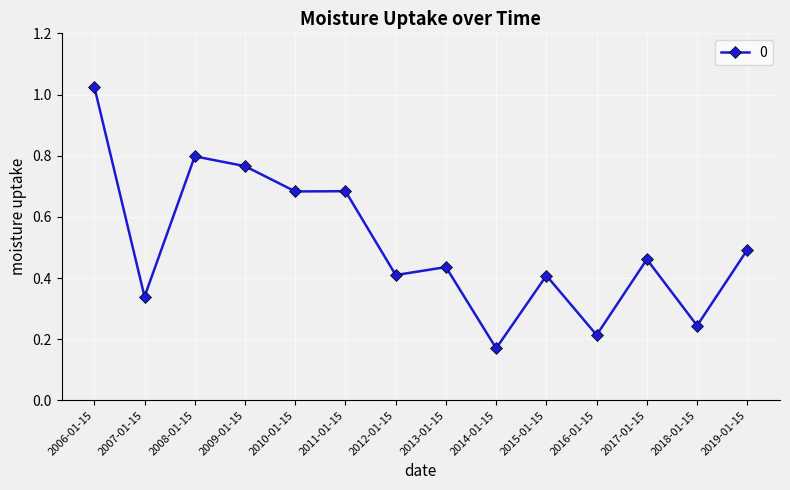

At which category does the data reach its first local peak?

2008-01-15